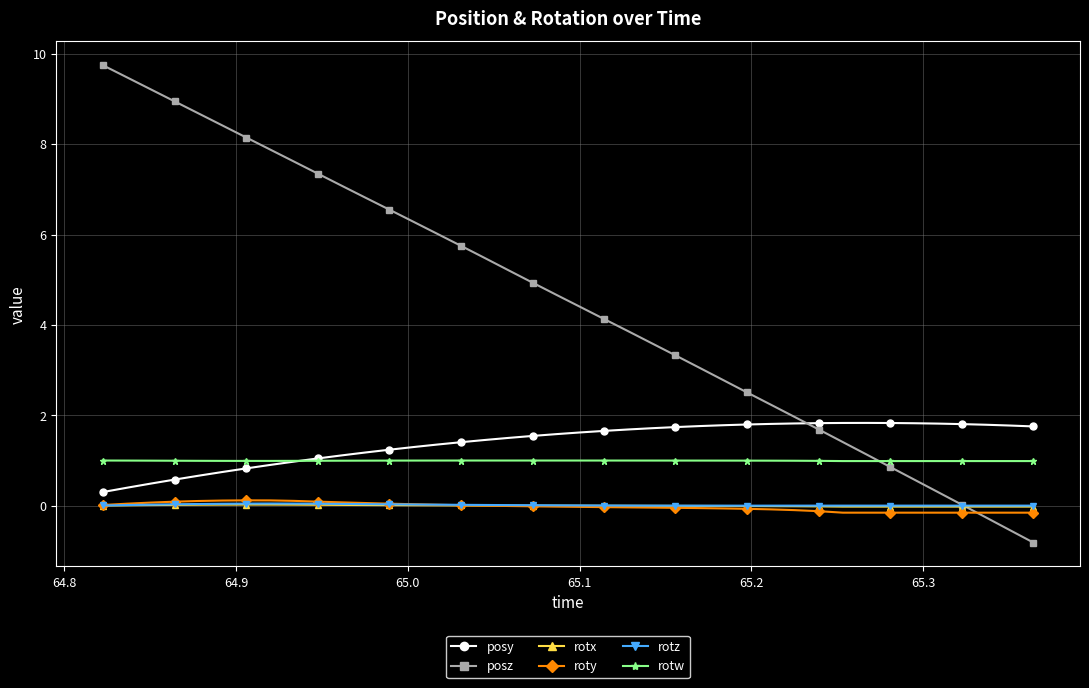

True or false: rotw and rotx intersect in this chart.

False